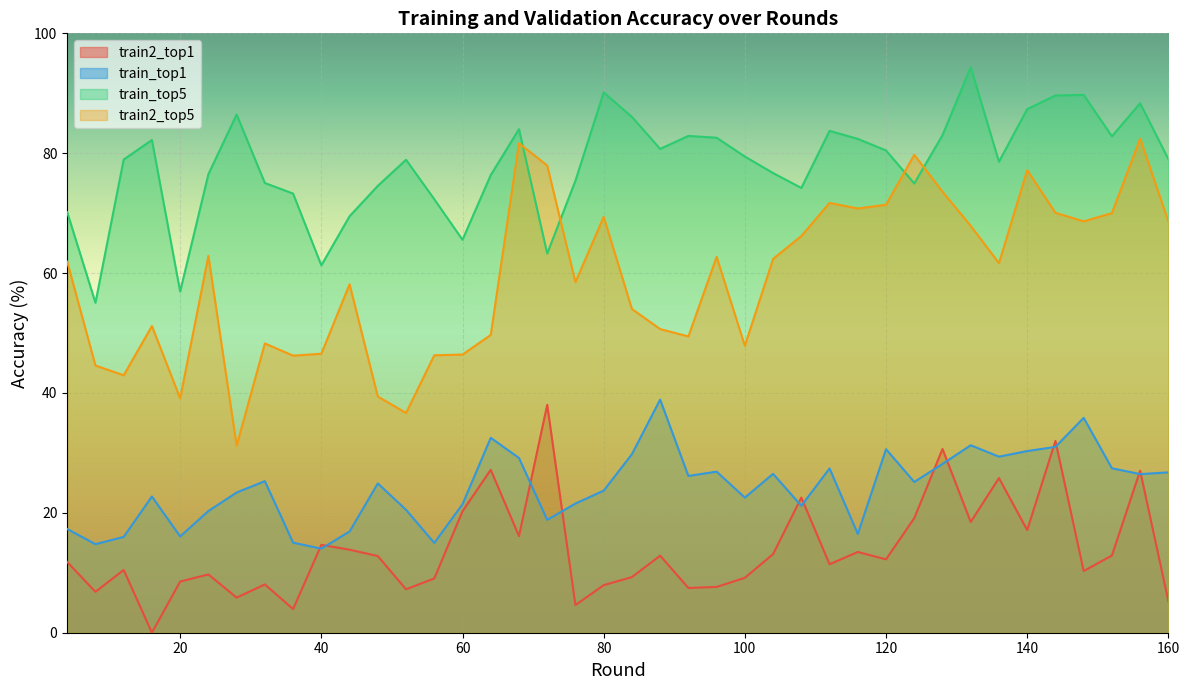

Which category has the highest value across all series?

132